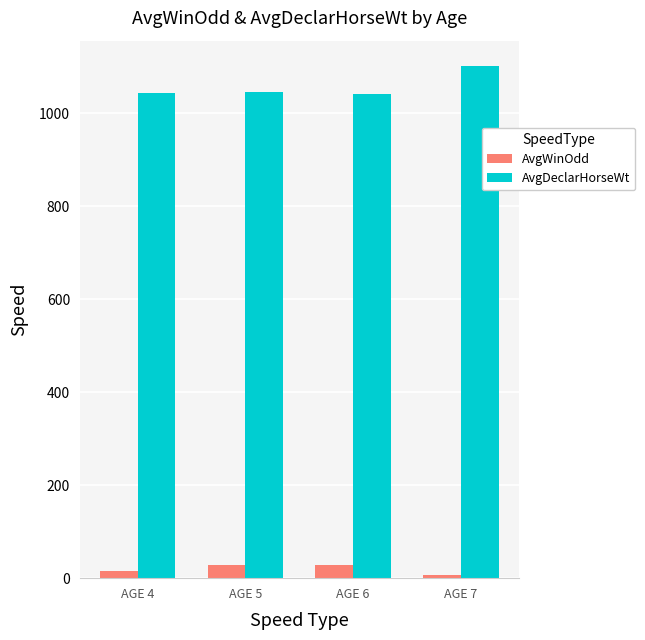

How many distinct data groups are displayed?

2